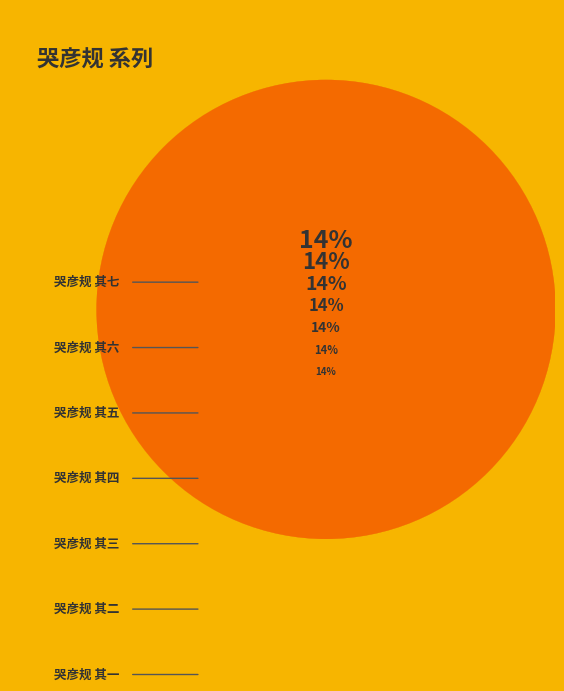

Between 哭彦规 其六 and 哭彦规 其二, which is larger?

哭彦规 其六